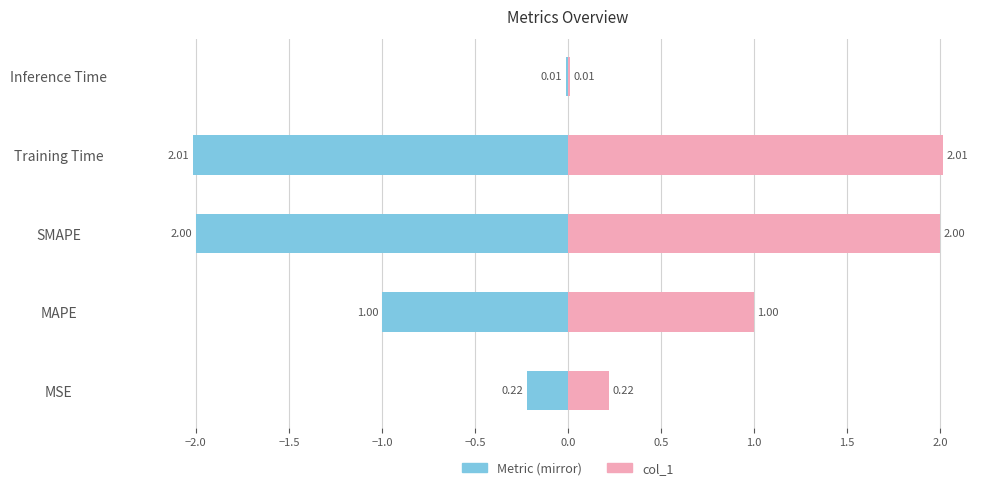

Reading left to right, extract all data points from this chart.

col_1 (left mirror): -0.2	-1.0	-2.0	-2.0	-0.0
col_1: 0.2	1.0	2.0	2.0	0.0